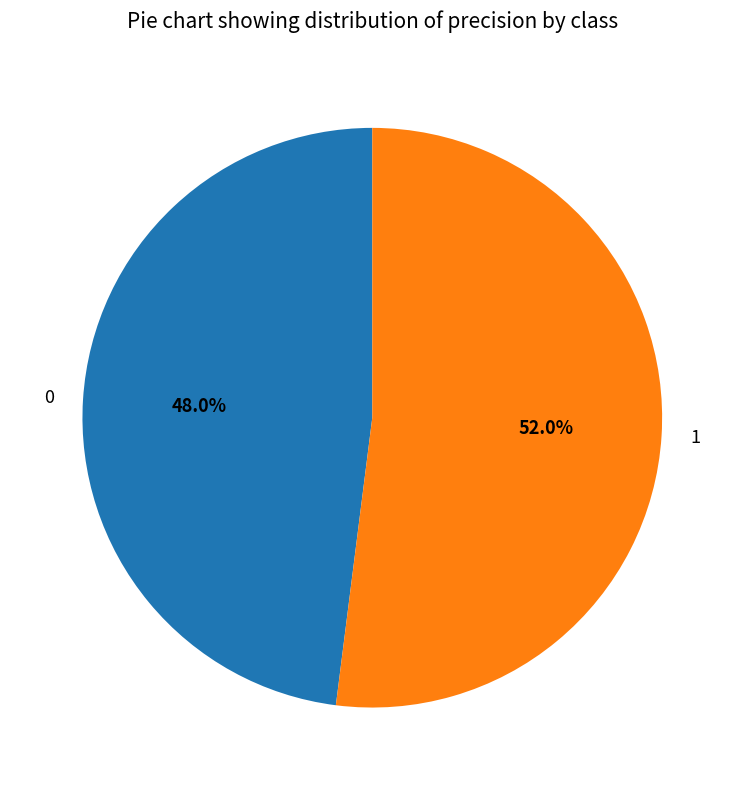

How many slices are in this pie chart?

2